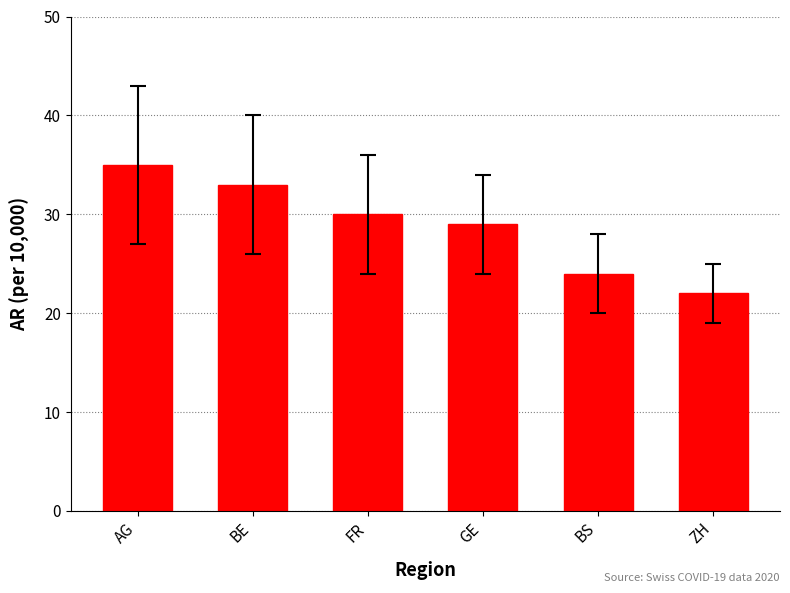

Count the number of categories in the chart.

6